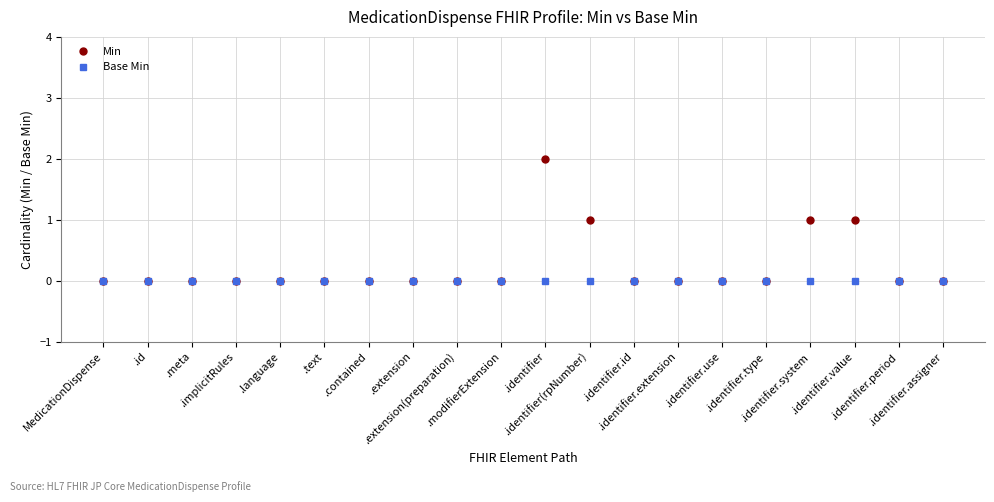

List the series in order of their overall mean, highest first.

Min, Base Min